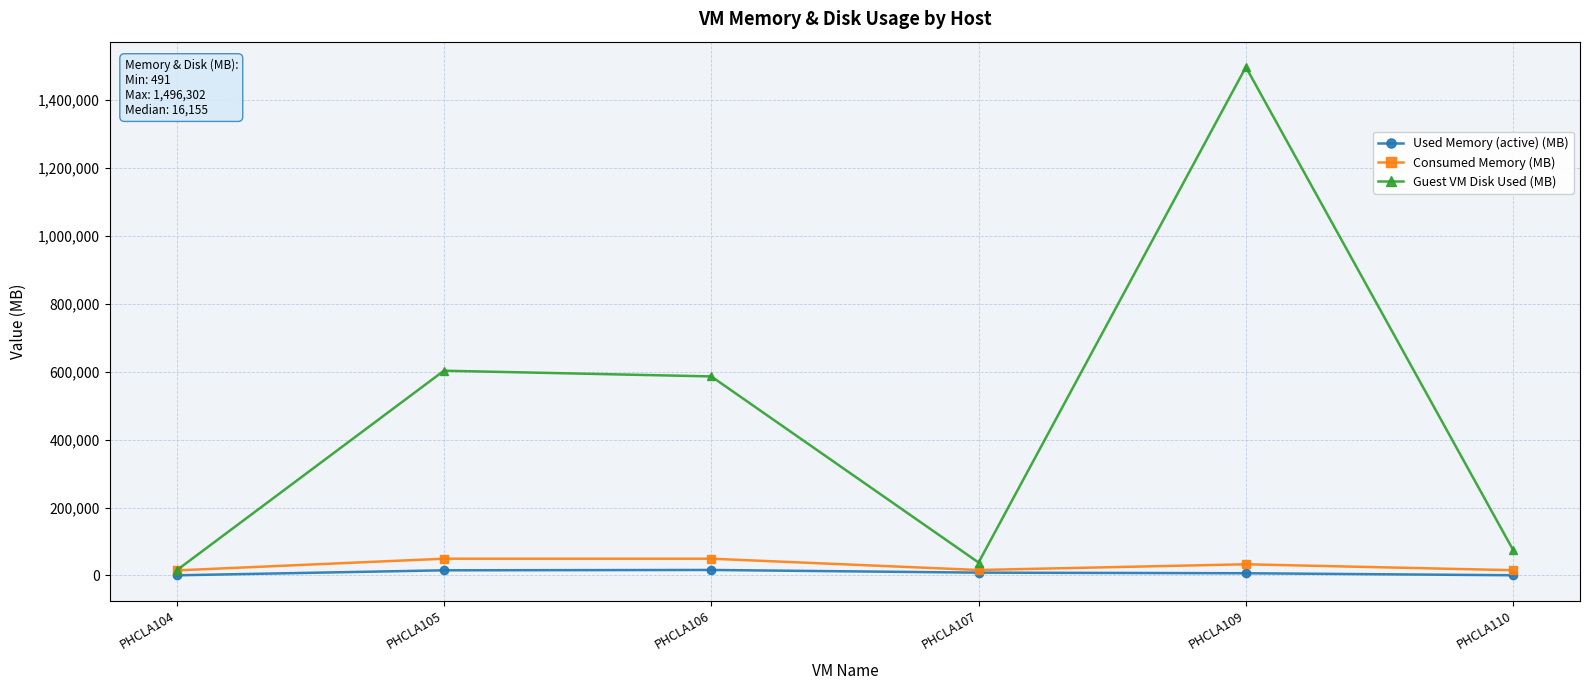

How many data points does each series have?

6